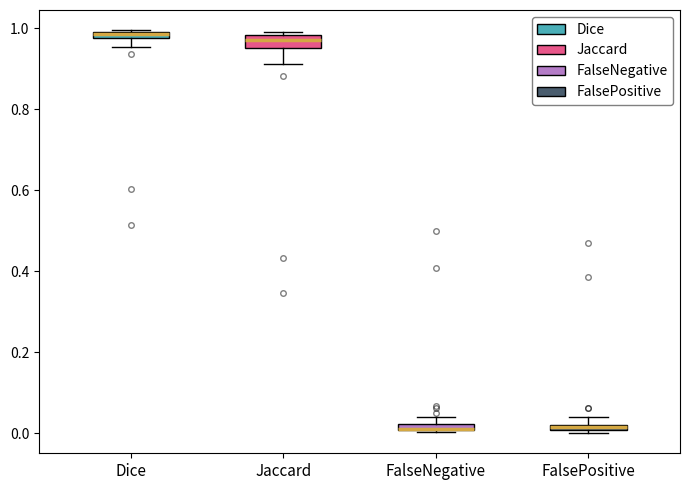

Where is the upper edge of the box for FalseNegative on the y-axis? The values are not printed on the chart, so give them approximately, as read against the axis.

0.02